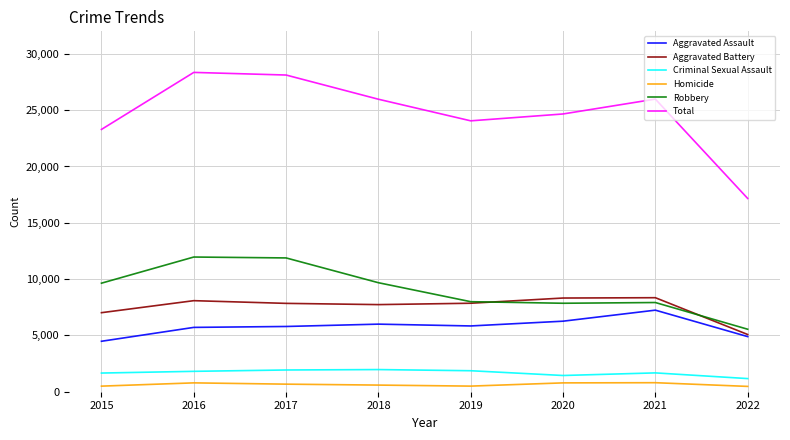

What is the greatest value displayed?

28353